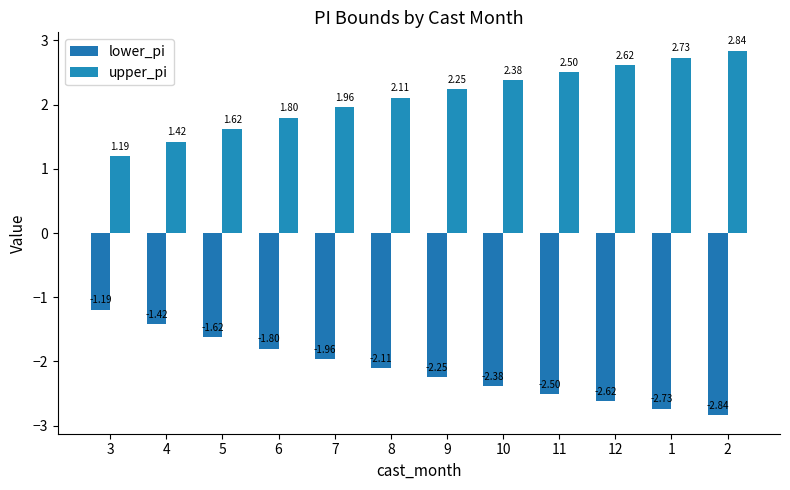

How many bars are there in each group?

2